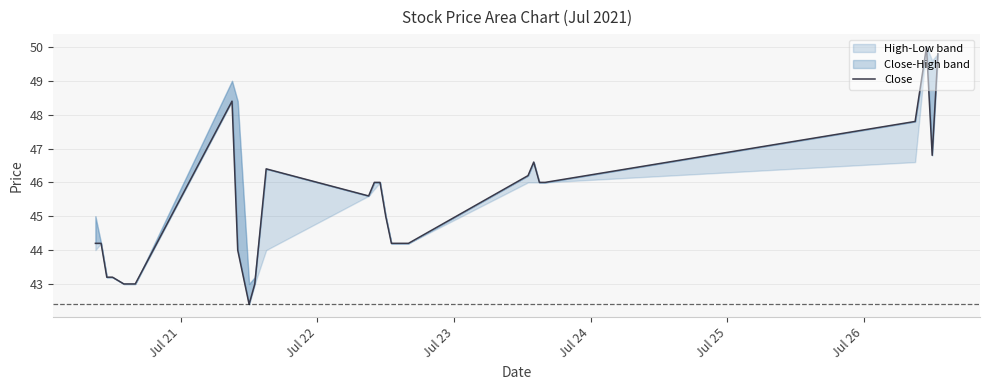

Does the chart have visible grid lines?

Yes